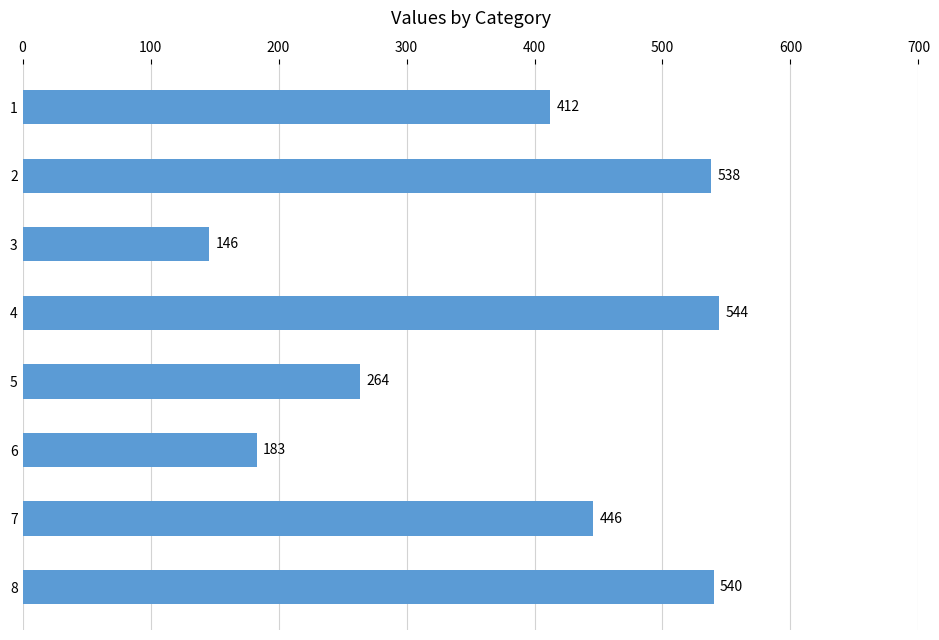

Reading top to bottom, list all the values displayed in this chart.

412	538	146	544	264	183	446	540